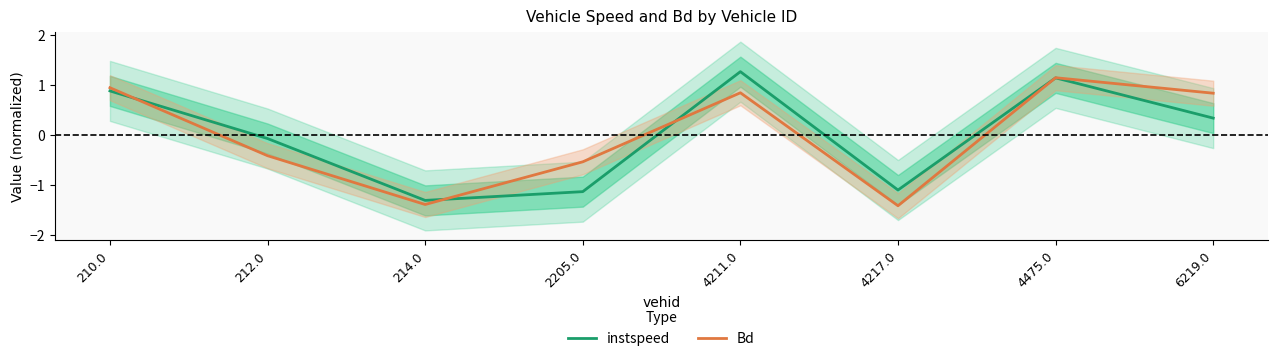

At which label does Bd first exceed 0?

210.0